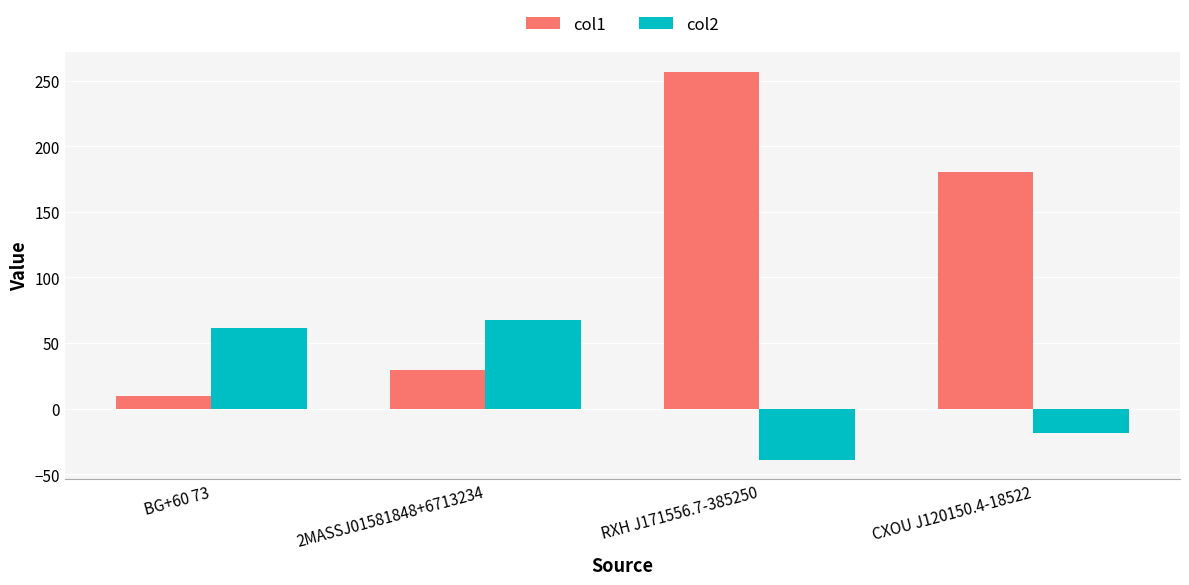

At which category is the sum across all series the highest?

RXH J171556.7-385250